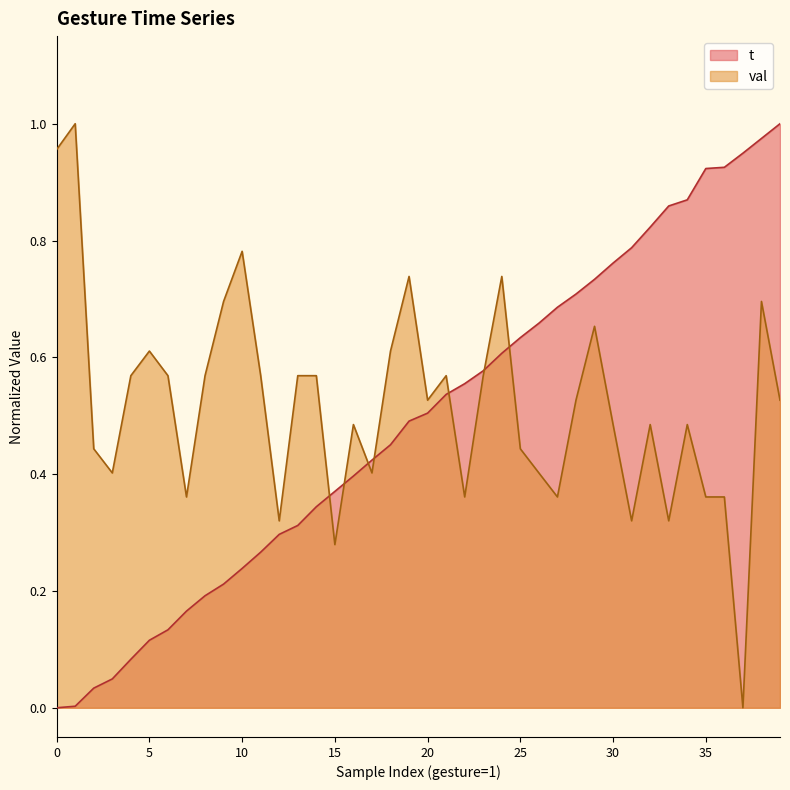

True or false: t has a value of 0.2 at 15.

False